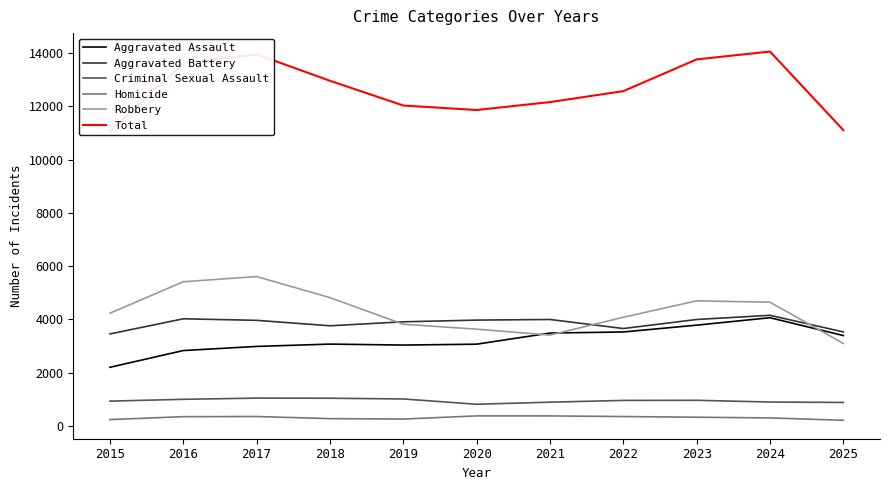

How many interior local peaks does the Aggravated Assault series have?

2